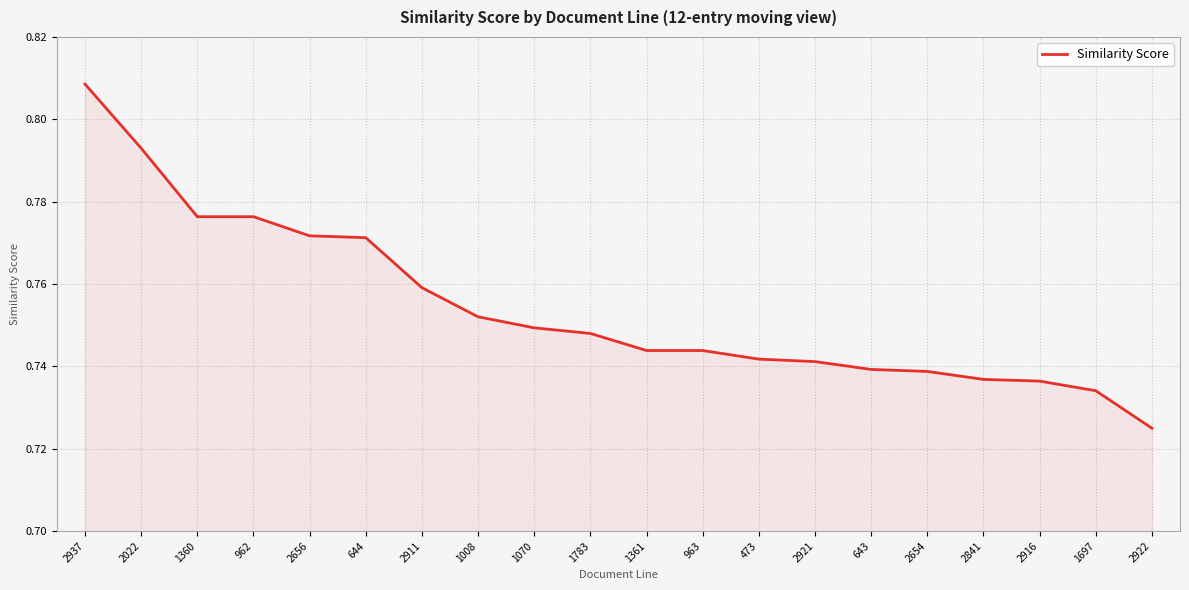

What position from the left is 2654?

16